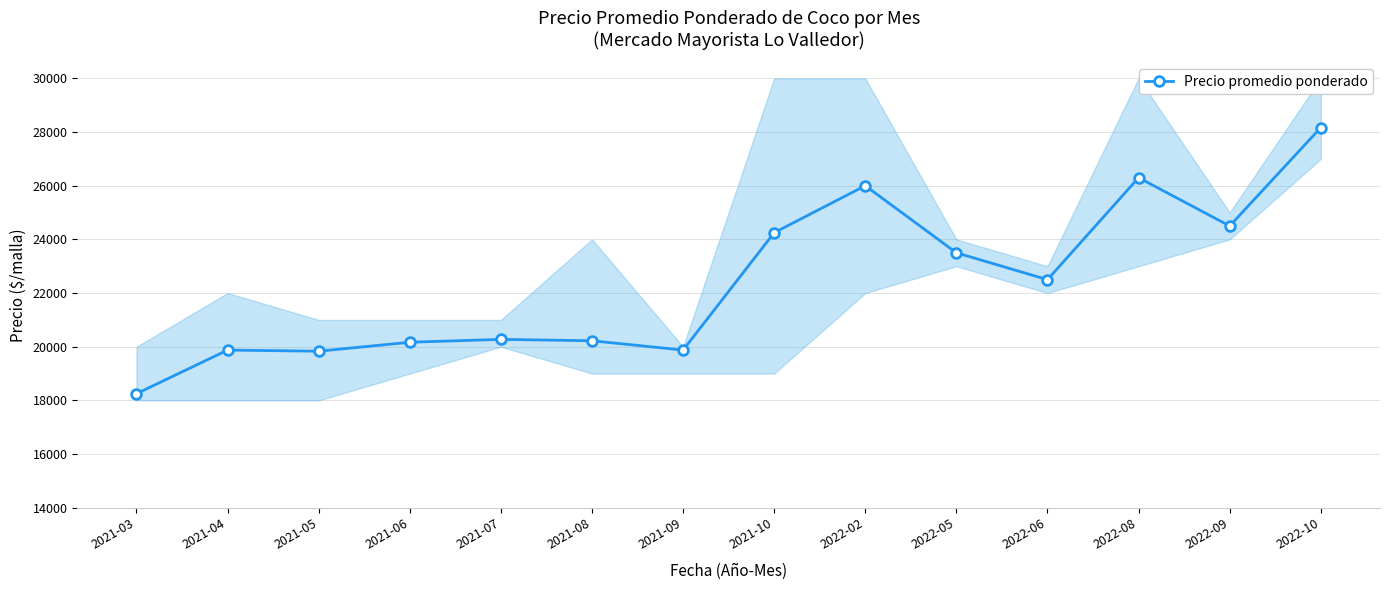

The chart shows a value of 19833 at 2021-05. True or false?

True